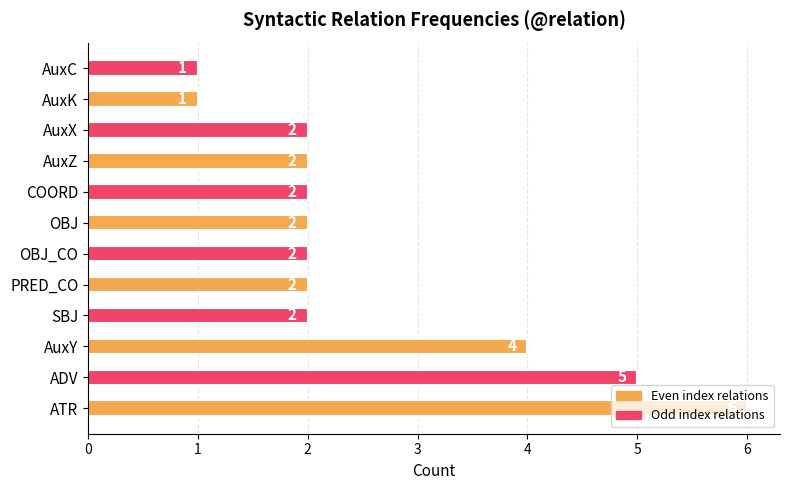

Which label corresponds to the largest value in the chart?

ATR